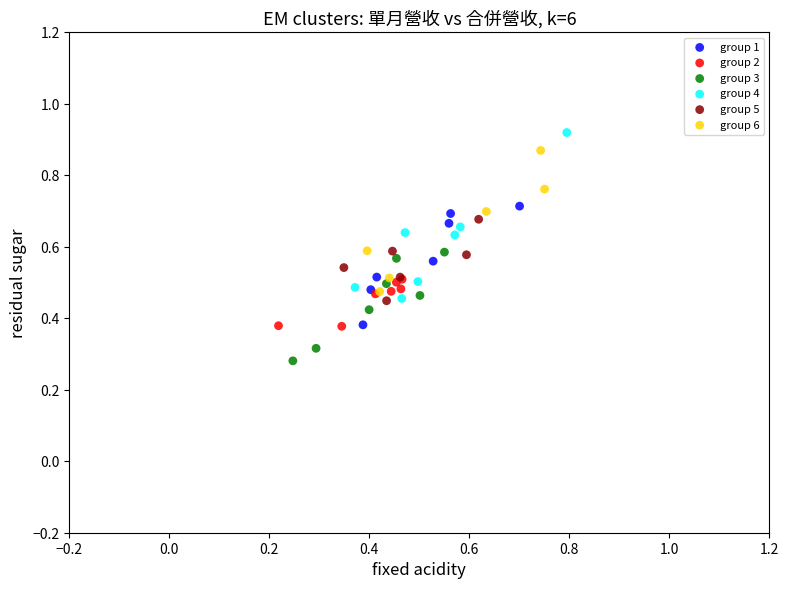

Which series reaches the minimum Y coordinate?

group 3